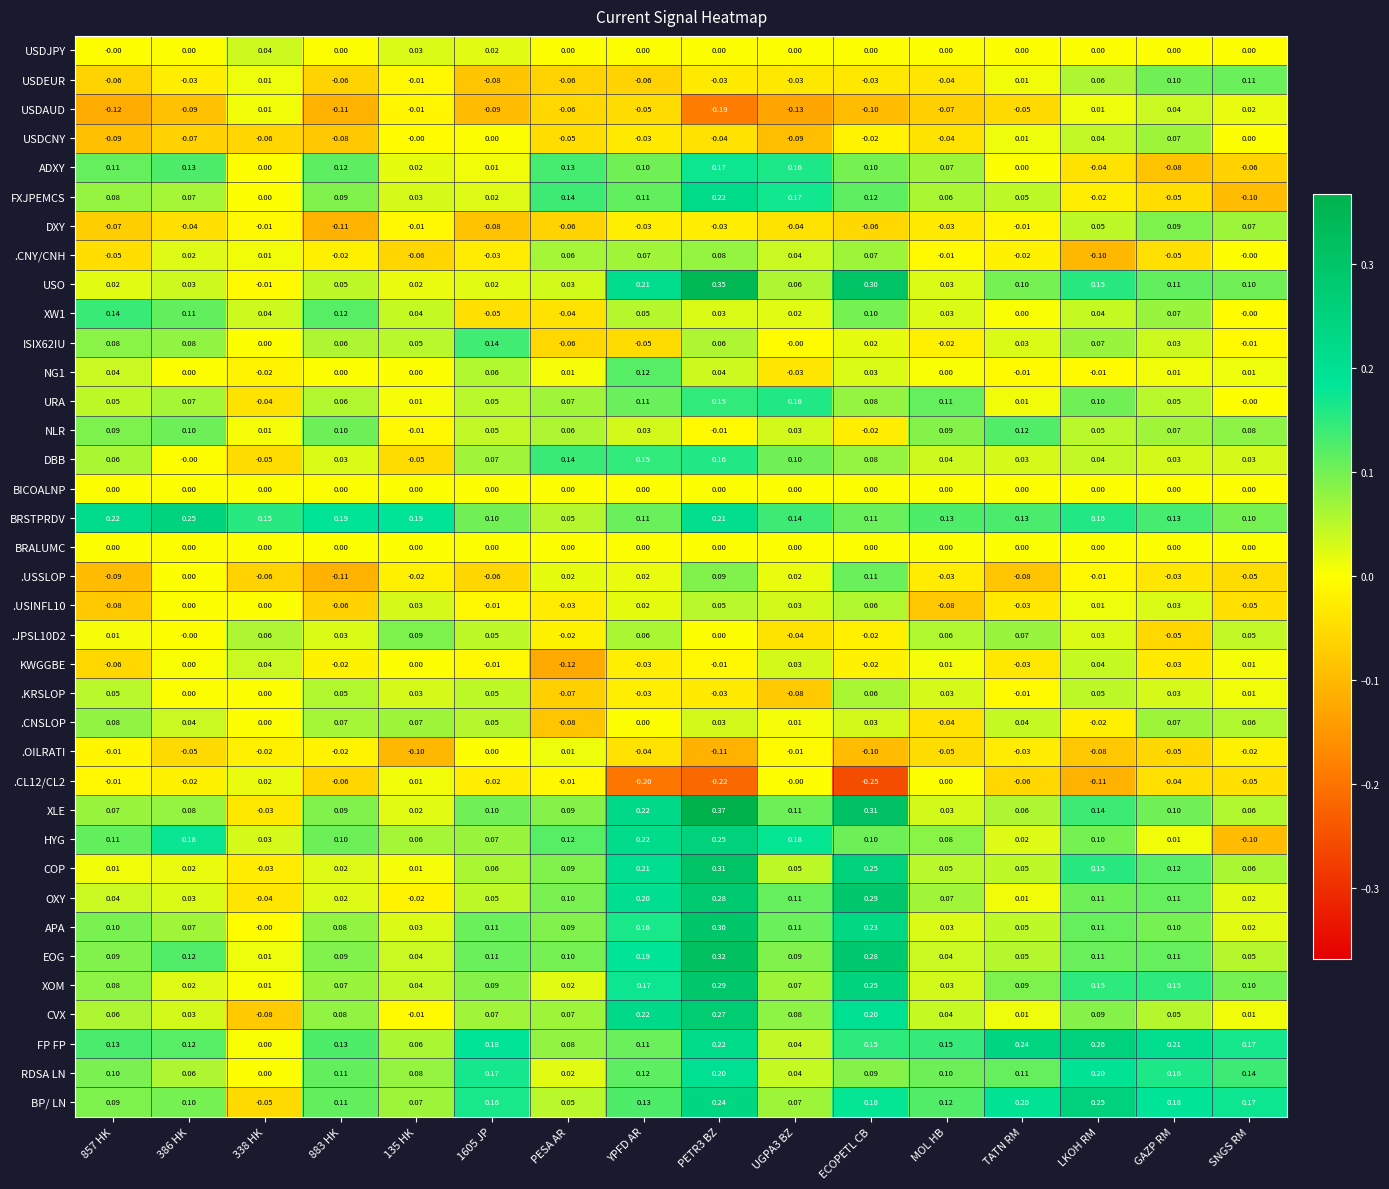

At which category does the chart reach its minimum across all series?

ECOPETL CB